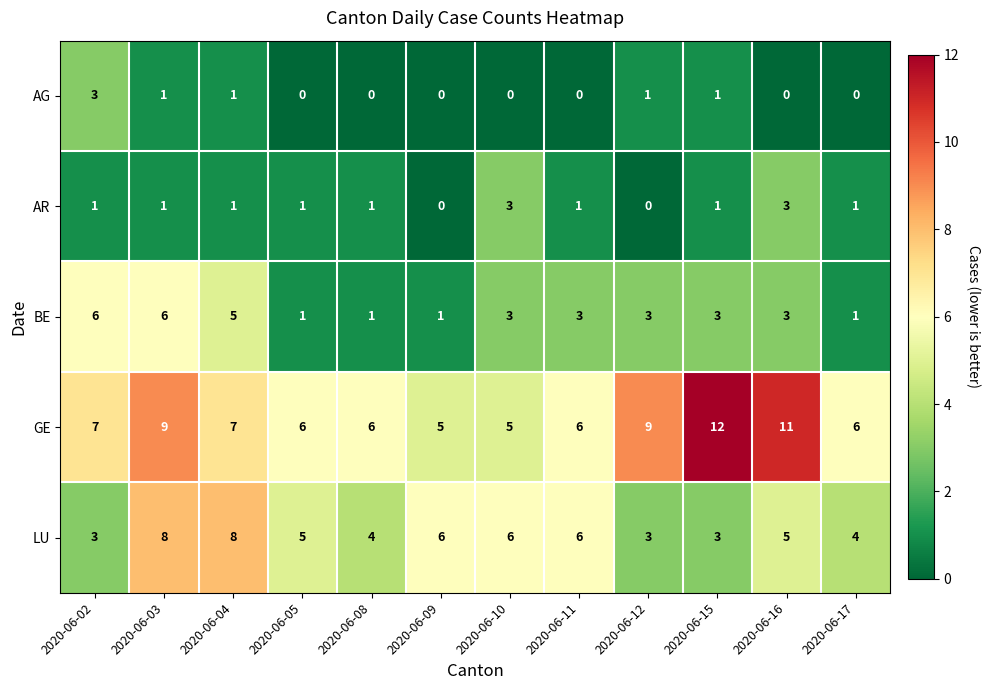

What value does the LU series have at 2020-06-05?

5